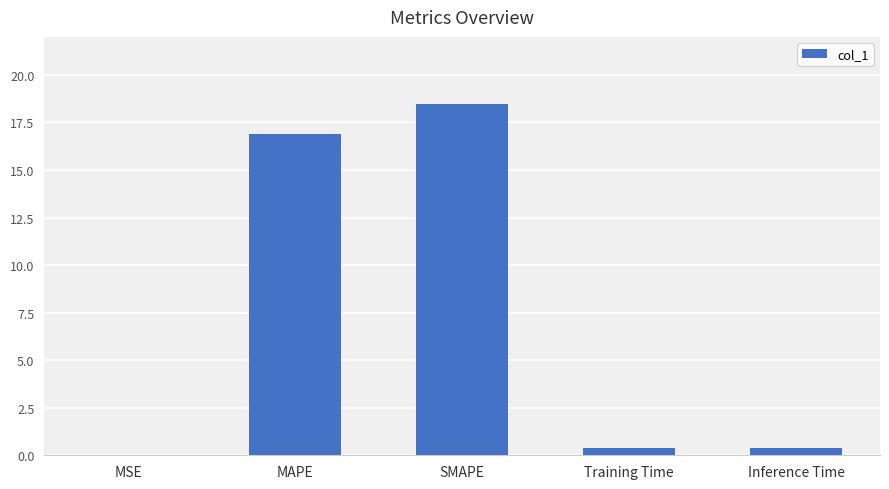

Are the bars horizontal?

No